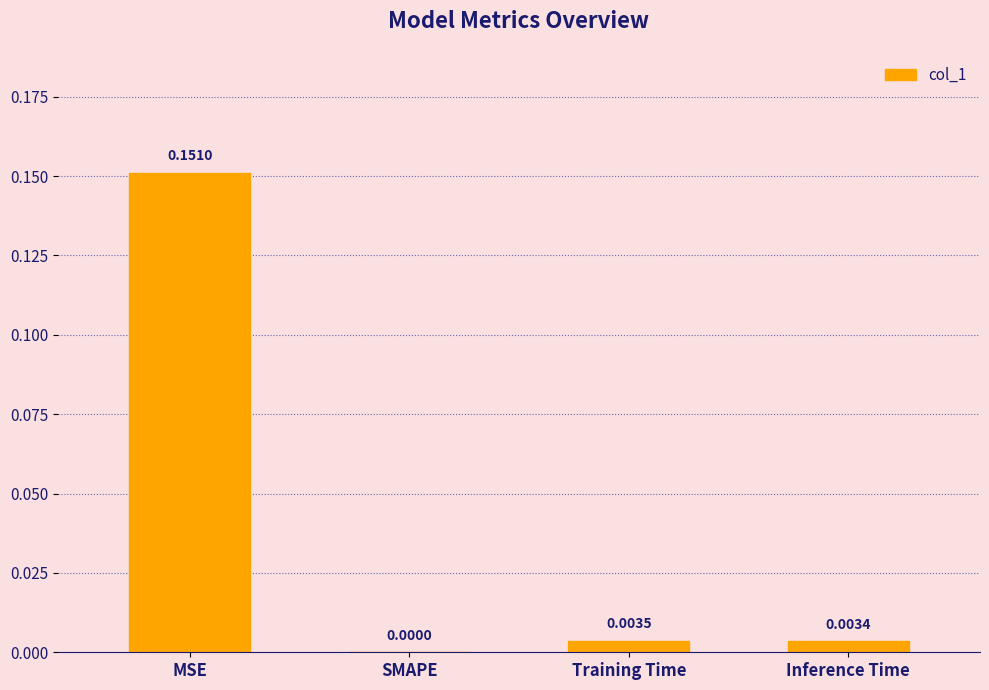

Are the bars horizontal?

No